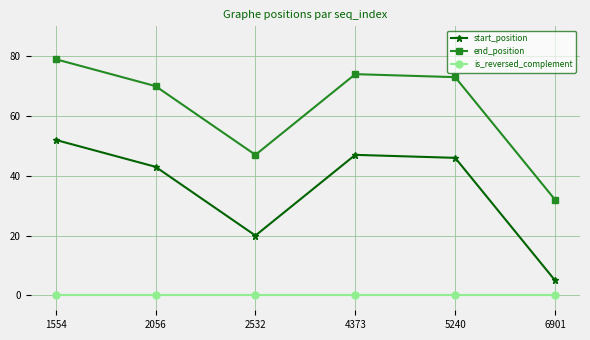

Reading left to right, extract all data points from this chart.

start_position: 52	43	20	47	46	5
end_position: 79	70	47	74	73	32
is_reversed_complement: 0	0	0	0	0	0